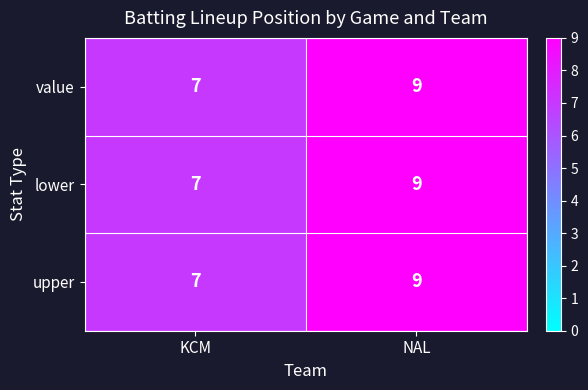

What is the average value of the value series?

8